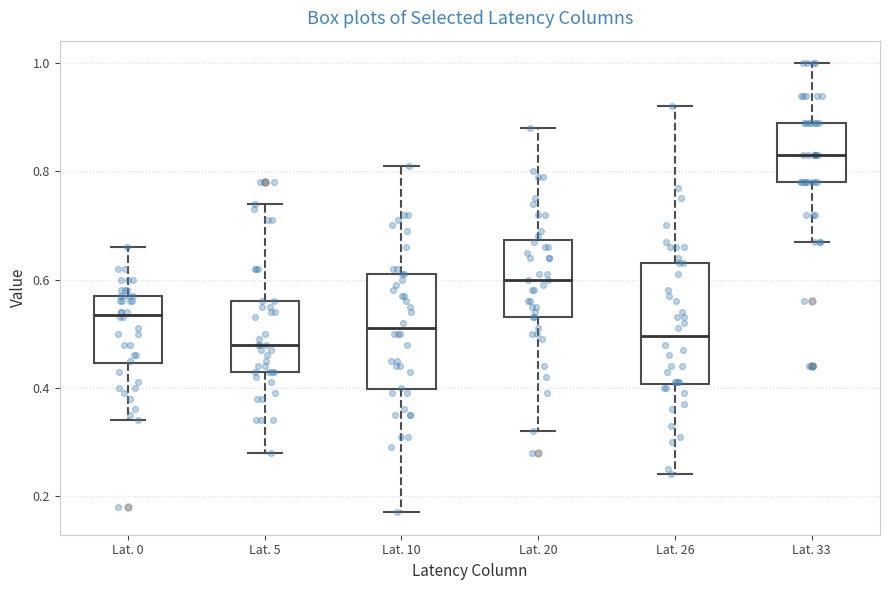

Reading left to right, transcribe this box plot: for each box, give where its median line is, the range the box spans, and where its two whiskers end, as read against the y-axis. The values are not printed on the chart, so give them approximately, as read against the axis.

Lat. 0: median 0.54, box 0.44 to 0.58, whiskers 0.34 to 0.66
Lat. 5: median 0.48, box 0.44 to 0.56, whiskers 0.28 to 0.74
Lat. 10: median 0.52, box 0.40 to 0.62, whiskers 0.18 to 0.82
Lat. 20: median 0.60, box 0.54 to 0.68, whiskers 0.32 to 0.88
Lat. 26: median 0.50, box 0.40 to 0.64, whiskers 0.24 to 0.92
Lat. 33: median 0.84, box 0.78 to 0.90, whiskers 0.68 to 1.00